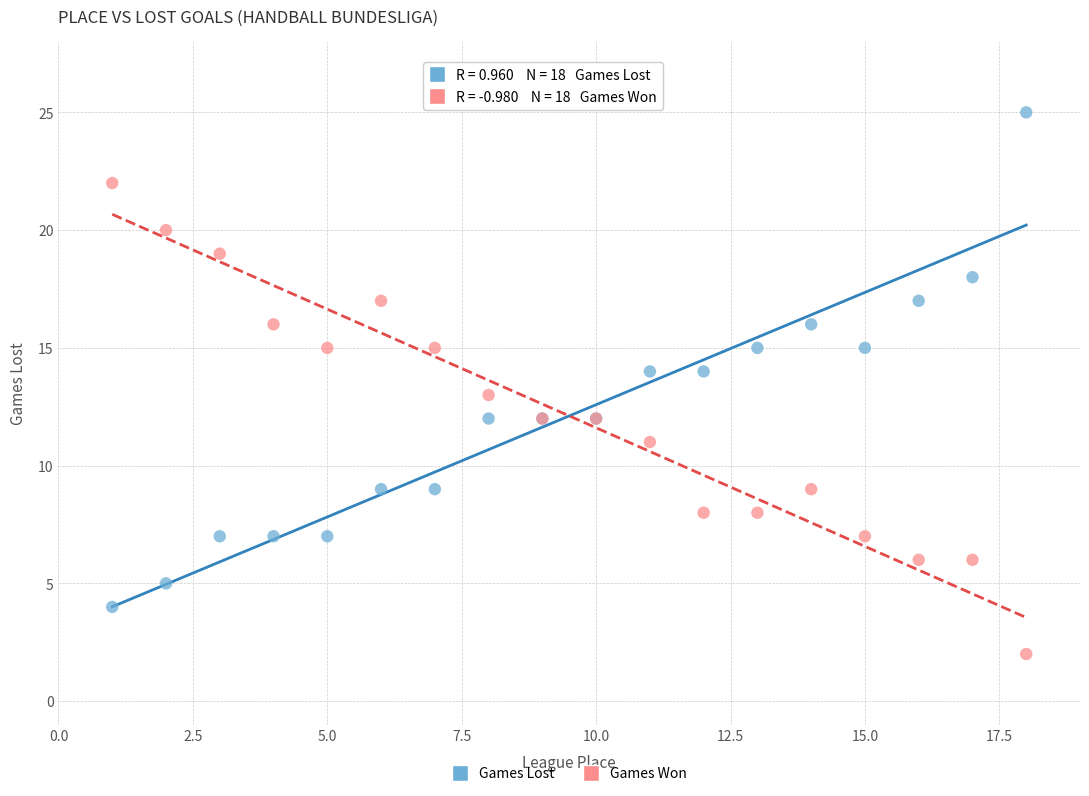

Which series reaches the minimum Y coordinate?

Games Won